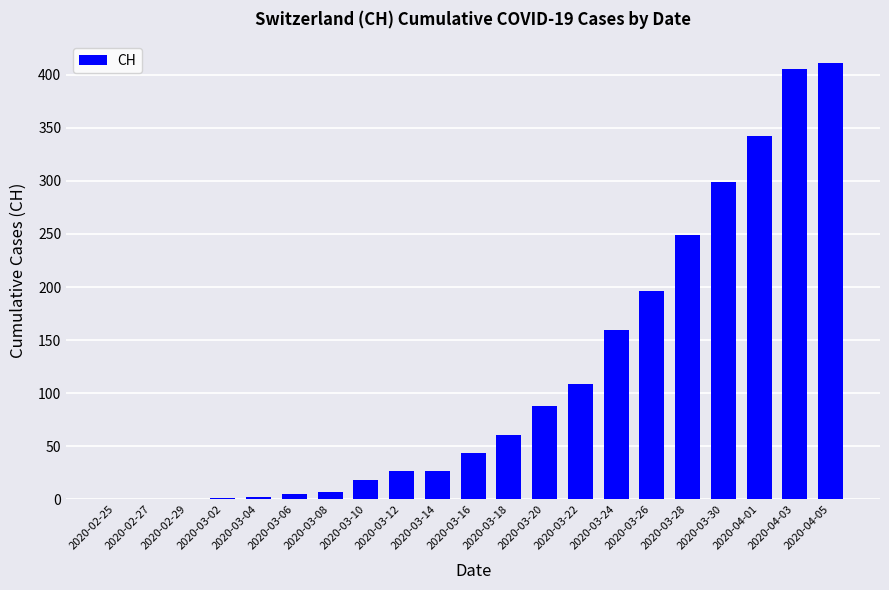

At which label is the value closest to 205?

2020-03-26